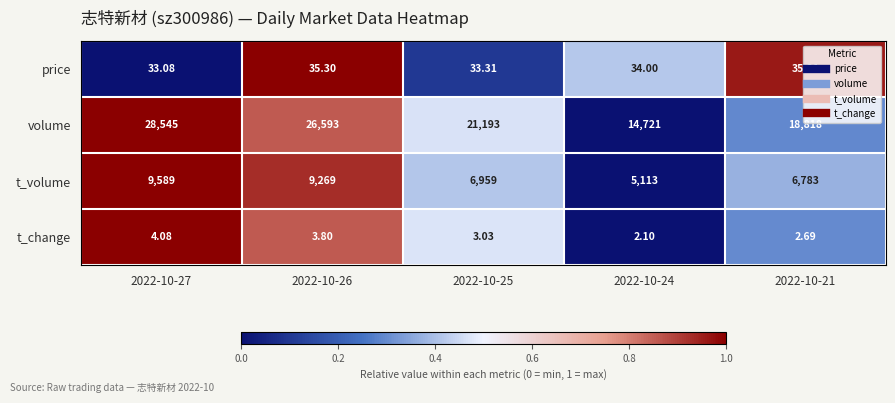

Rank the series at 2022-10-27 from highest to lowest value.

volume, t_volume, price, t_change